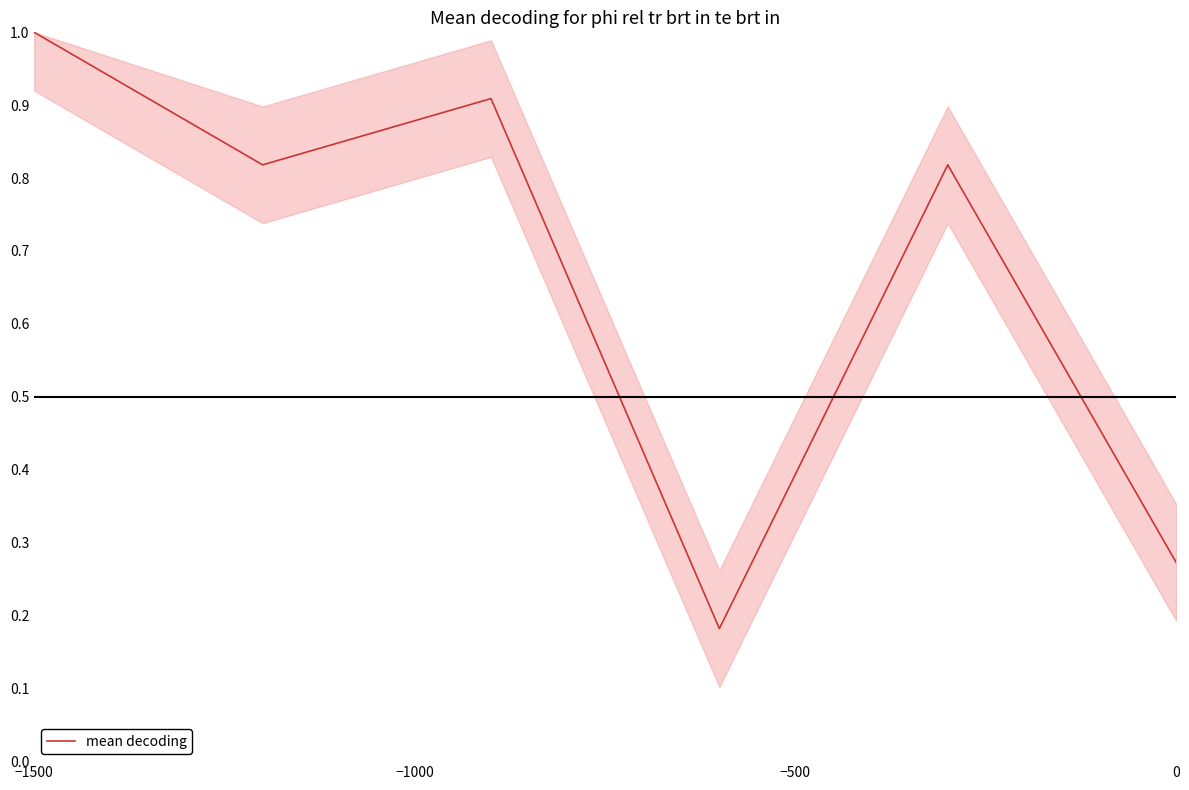

What is the difference between the second highest and minimum values?

0.7